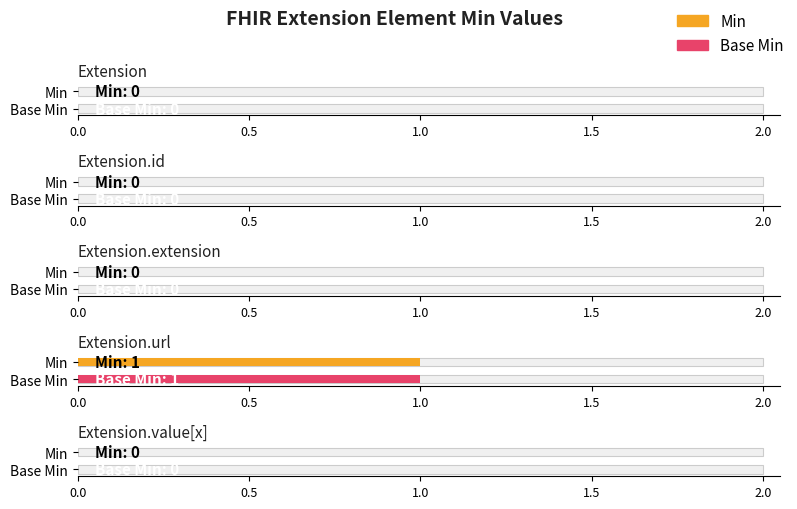

How many values in the Min series exceed 0?

1